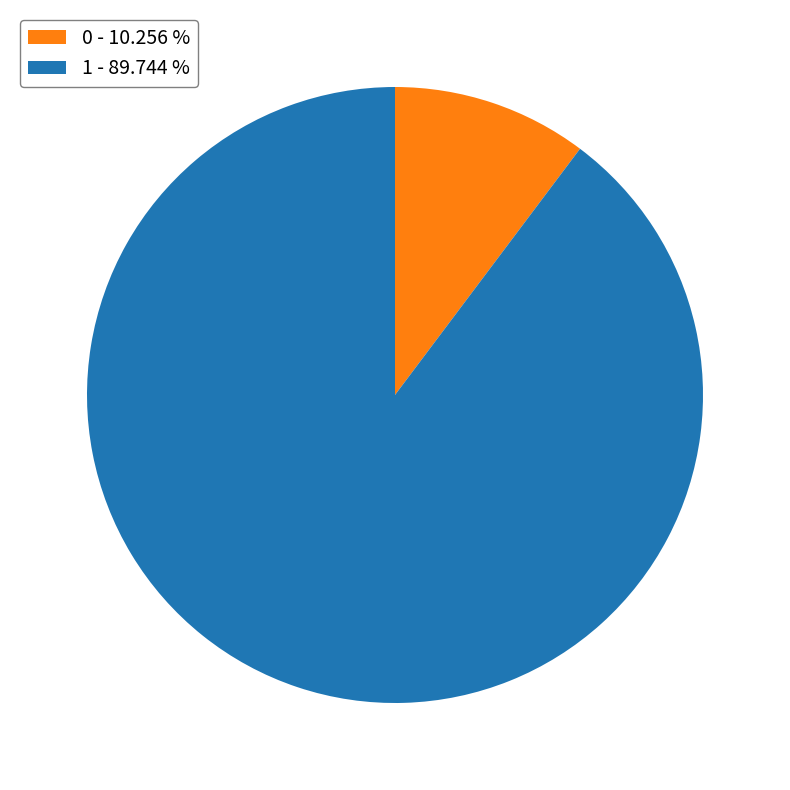

Which slice is the largest?

1